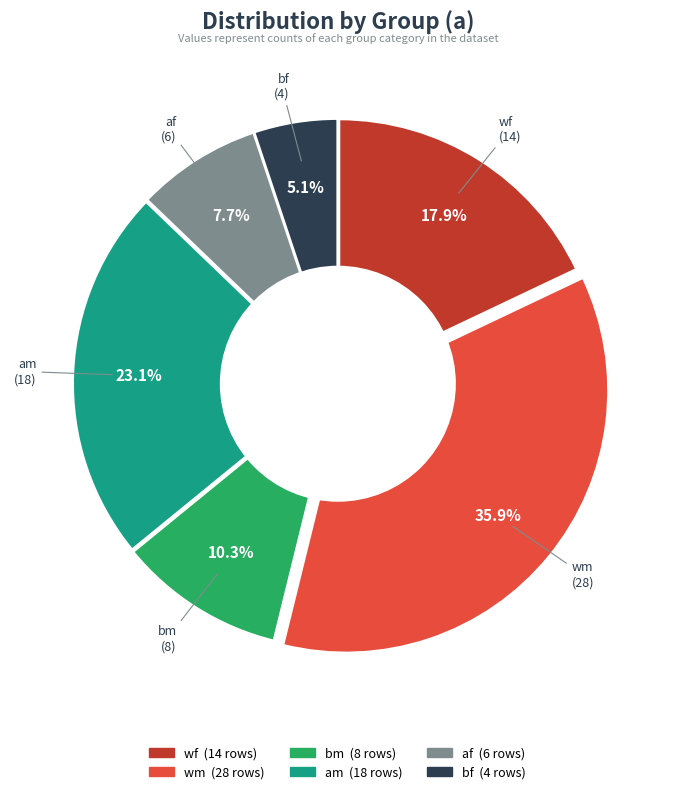

Is the sum of wm and af greater than half?

No